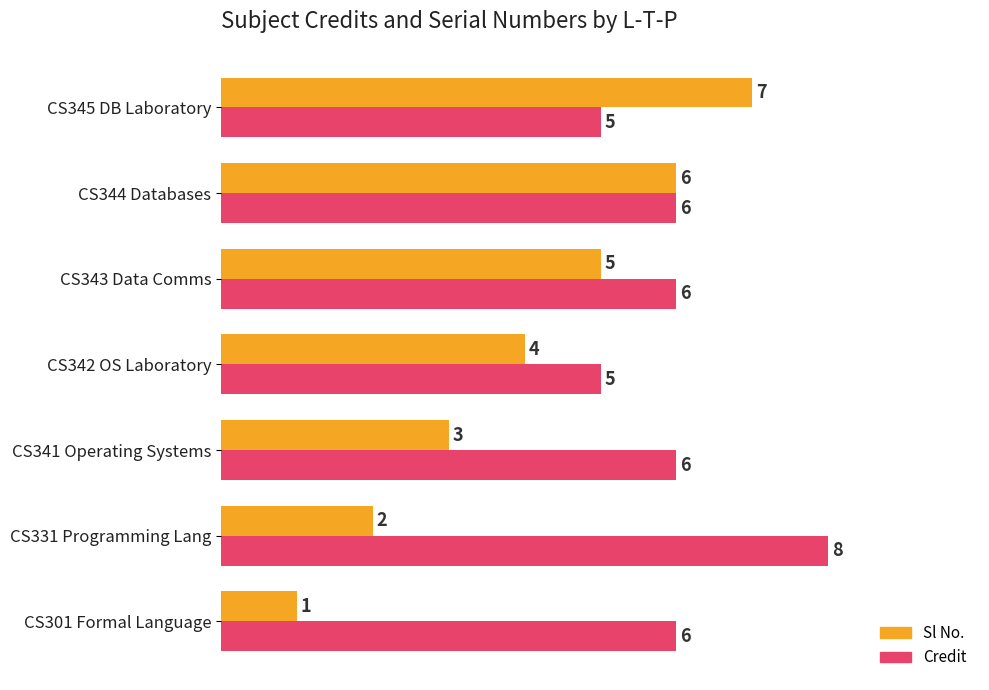

List the labels in order of Sl No. value, smallest first.

CS301 Formal Language, CS331 Programming Lang, CS341 Operating Systems, CS342 OS Laboratory, CS343 Data Comms, CS344 Databases, CS345 DB Laboratory